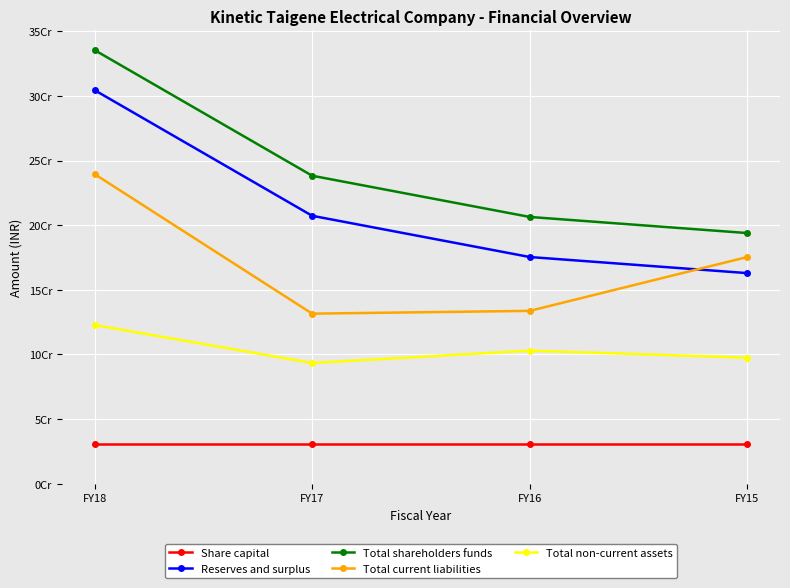

Does the chart have visible grid lines?

Yes